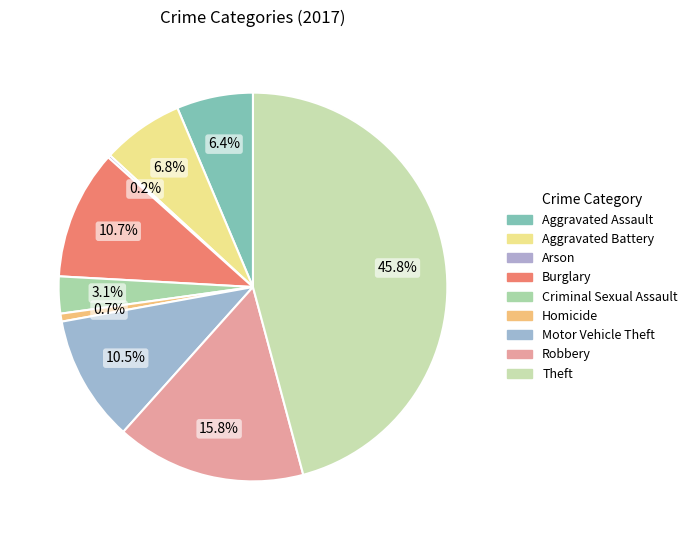

Is the sum of Criminal Sexual Assault and Burglary greater than half?

No